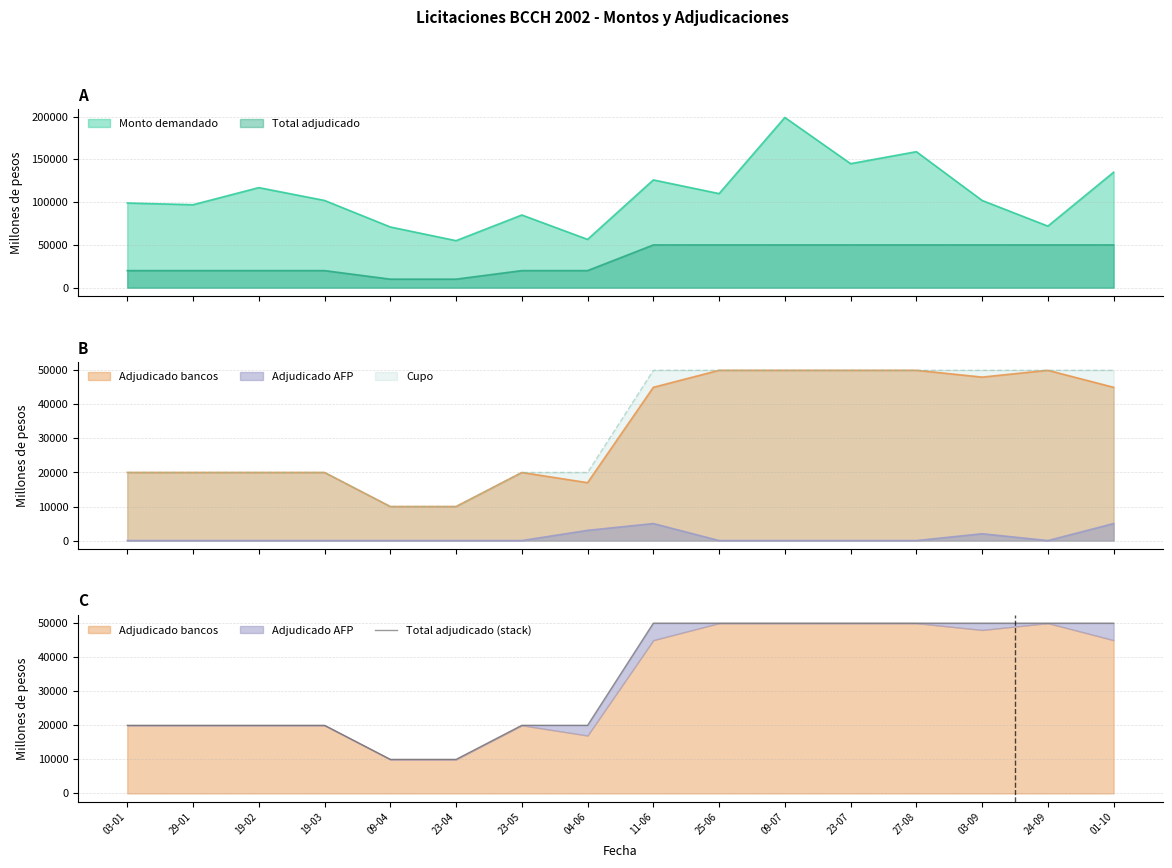

What is the difference between the values at 09-04 and 29-01?

10000